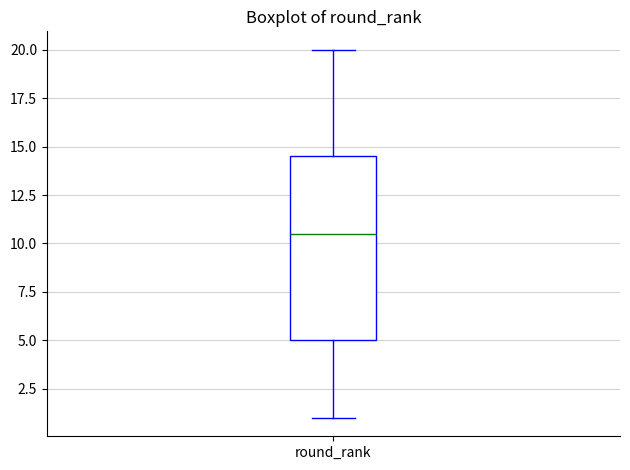

Read this box plot against the y-axis: the position of the median line, the range covered by the box, and the ends of both whiskers. The values are not printed on the chart, so give them approximately, as read against the axis.

median 10.5, box 5.0 to 14.5, whiskers 1.0 to 20.0